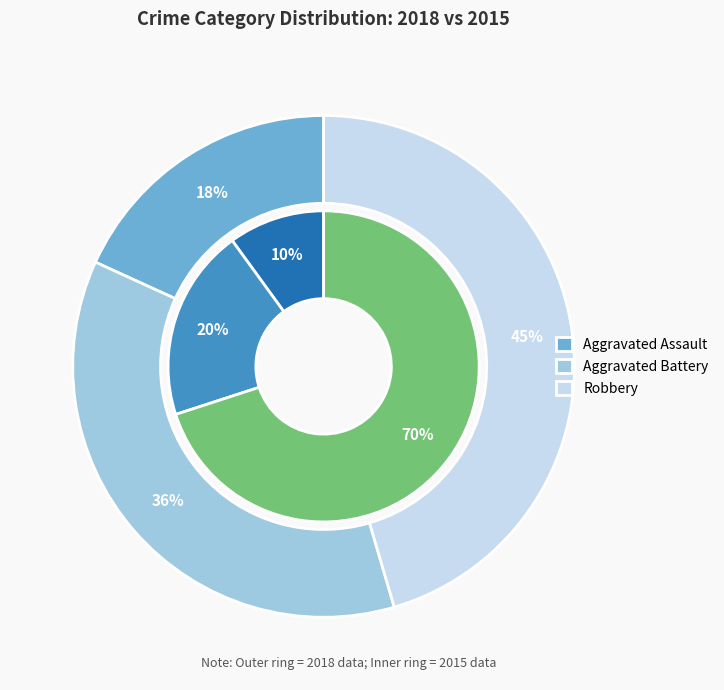

Is it true that Aggravated Battery is 36% of the pie?

True